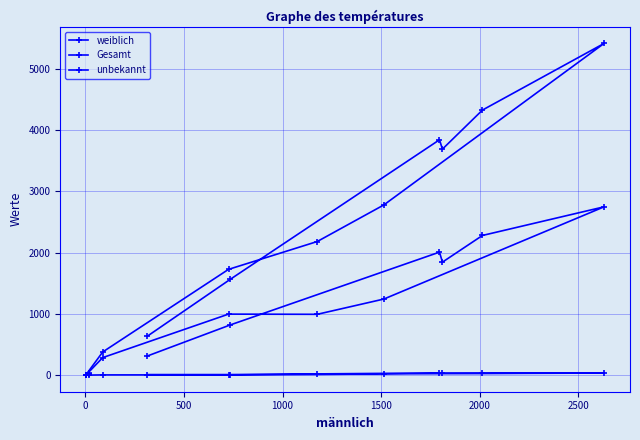

What is the highest value of the weiblich series?

2745